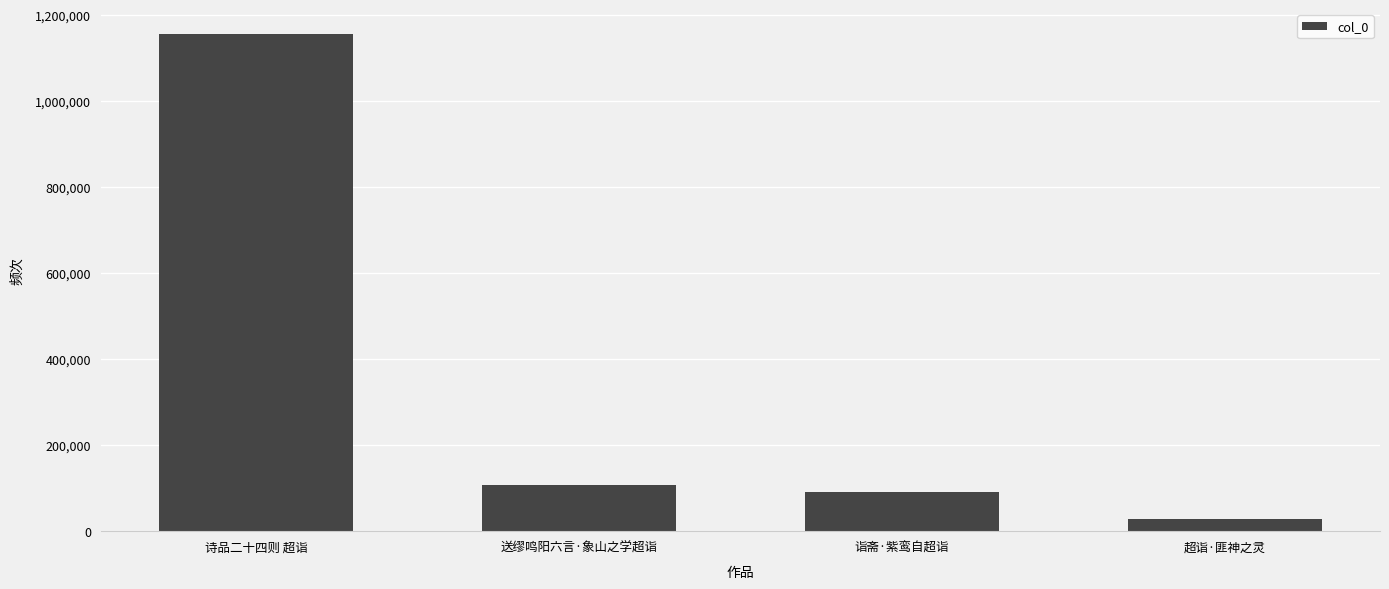

The value at 送缪鸣阳六言·象山之学超诣 is 51606. True or false?

False